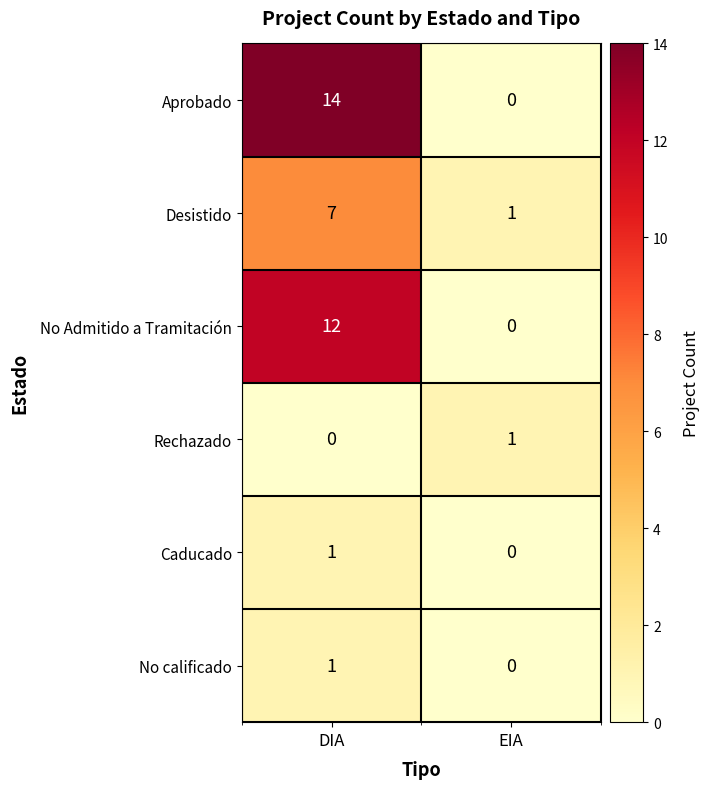

Which series has the largest range (max minus min)?

Aprobado